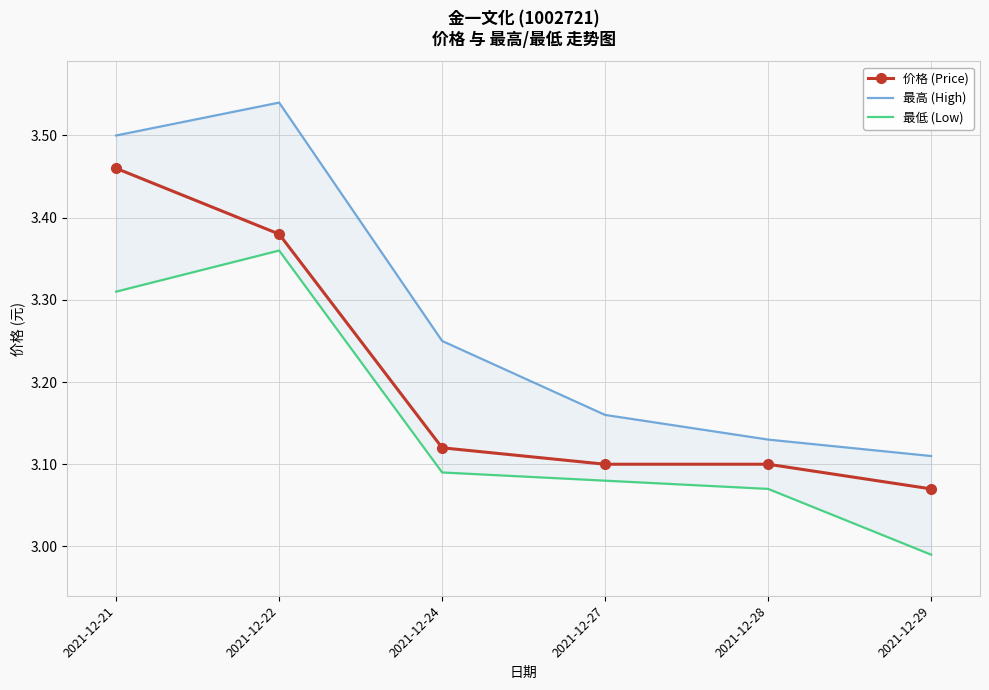

Which series has the largest total across all categories?

最高 (High)